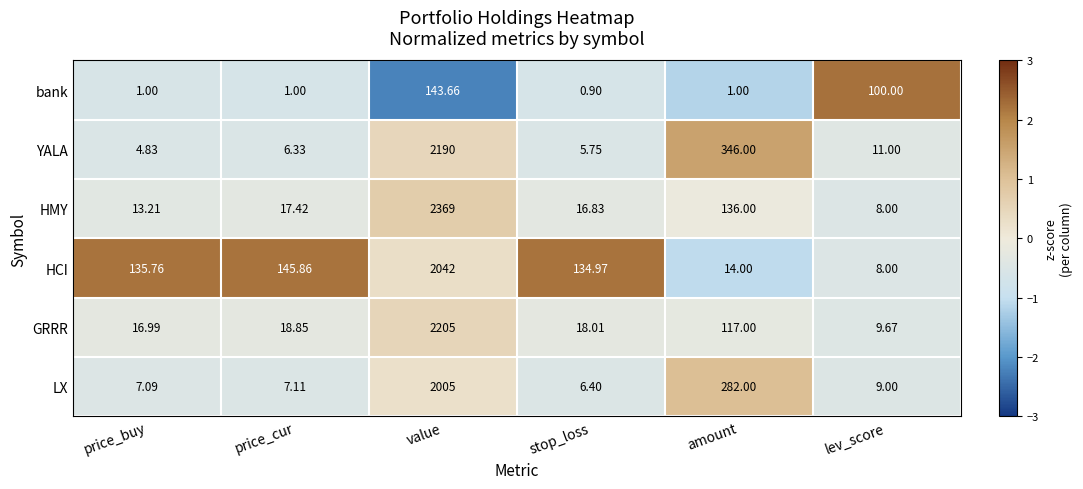

Where is HCI nearest to the value 1025?

price_cur